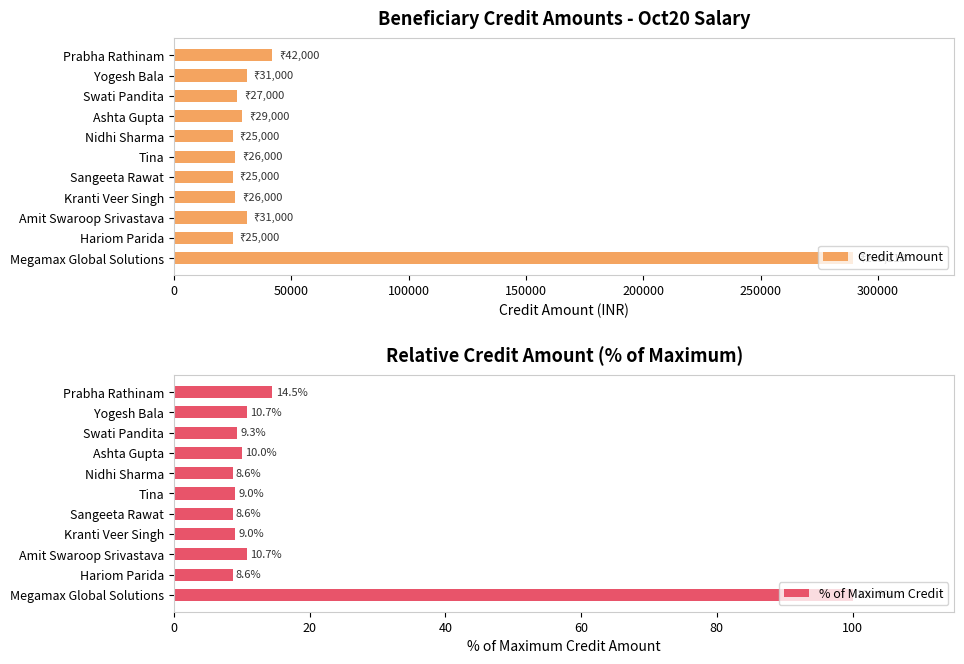

How many groups of bars are there?

11